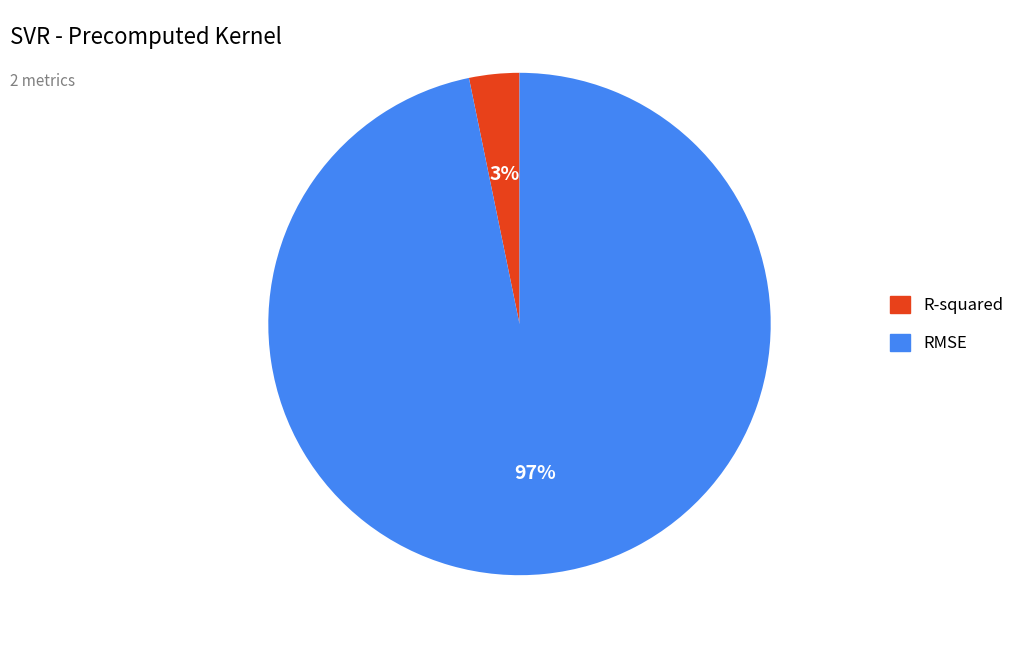

Do RMSE and R-squared together represent more than half of the pie?

Yes